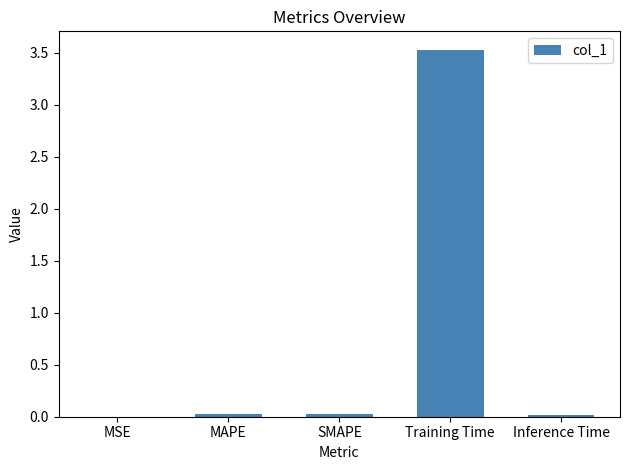

The chart shows a value of 0.0 at MSE. True or false?

True